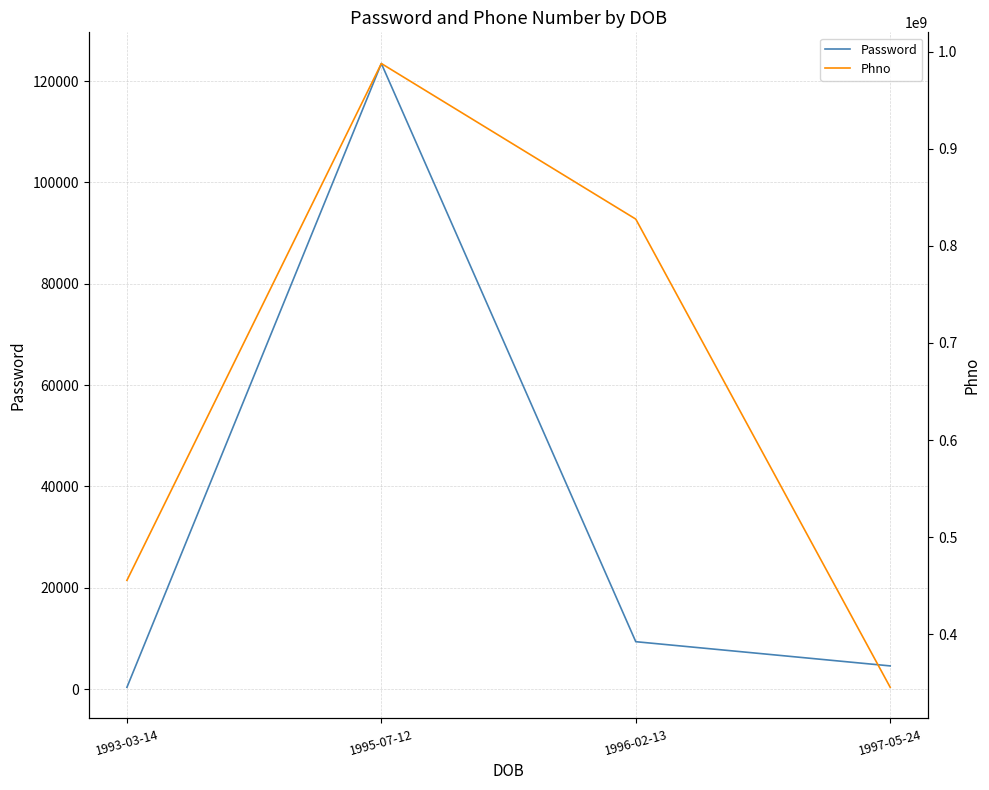

Between 1997-05-24 and 1996-02-13, which is larger?

1996-02-13